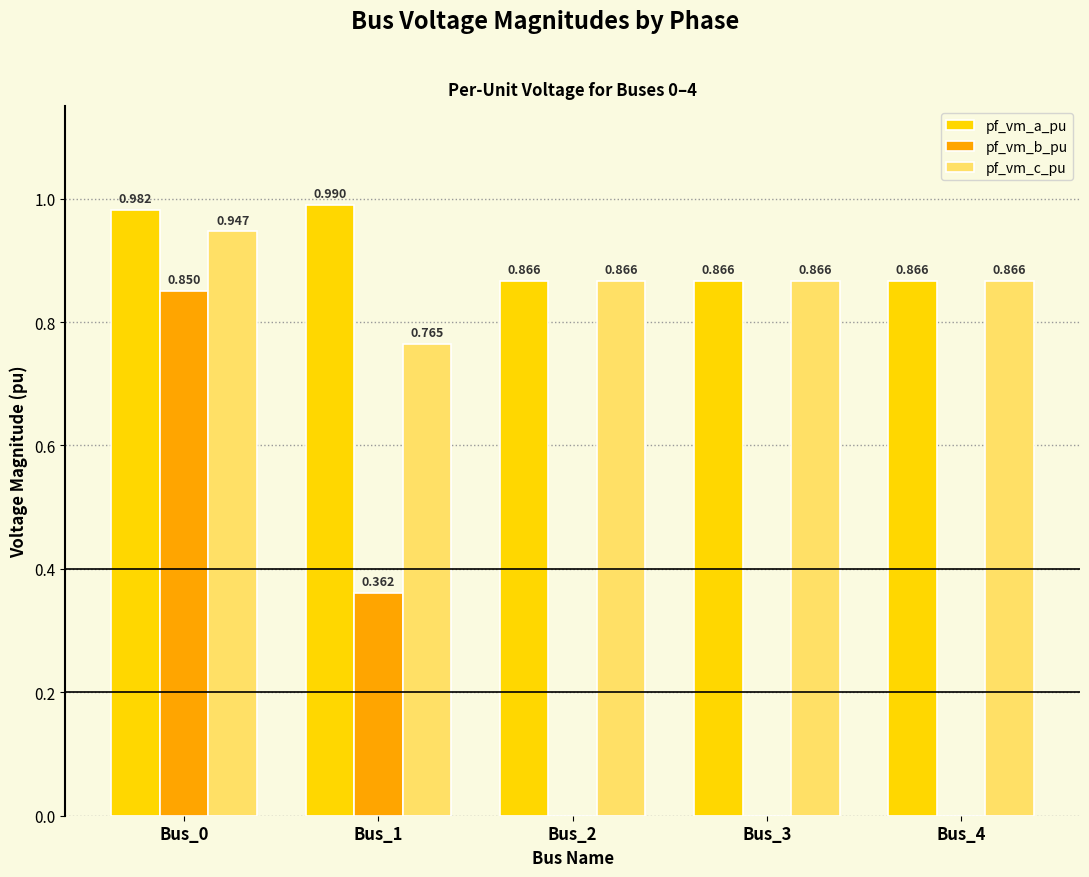

The value of pf_vm_c_pu at Bus_3 is 1.4. True or false?

False